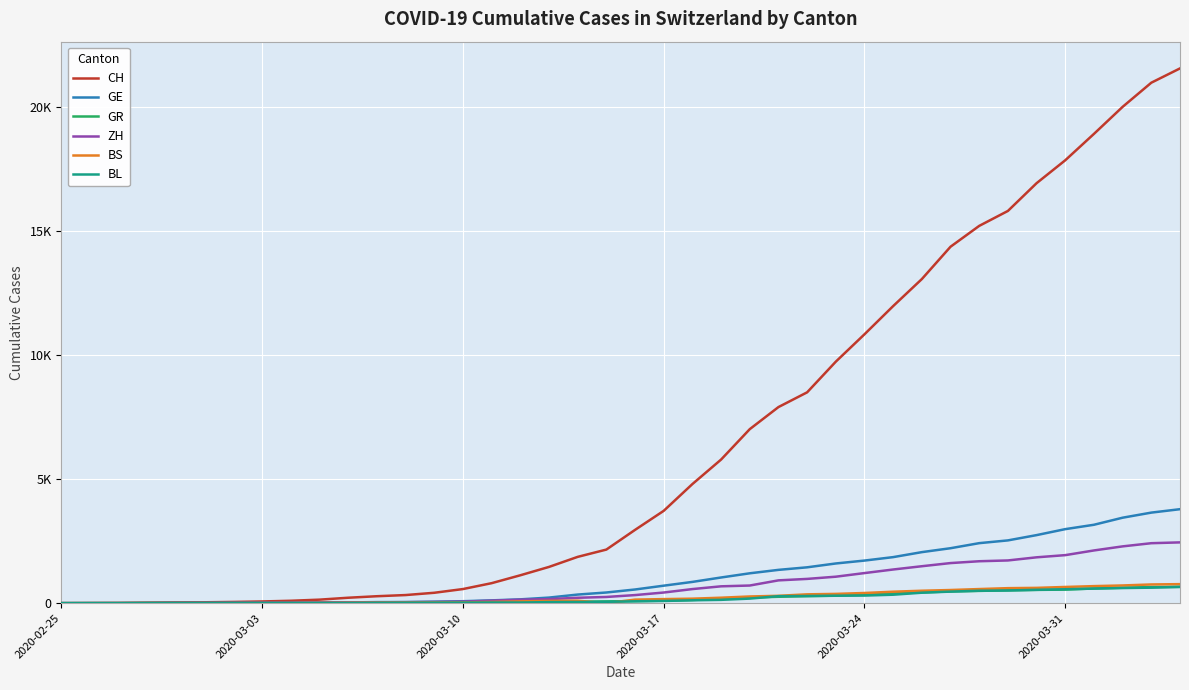

True or false: CH has more than 0 points higher than both neighbors.

False